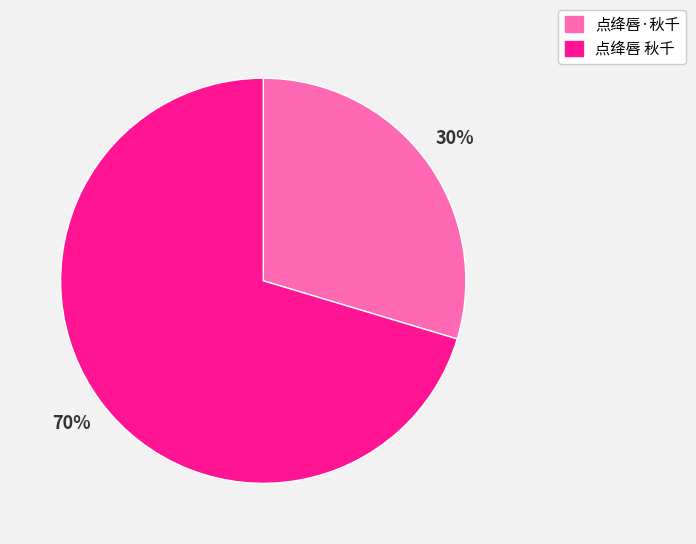

Is there a majority slice in this chart?

Yes